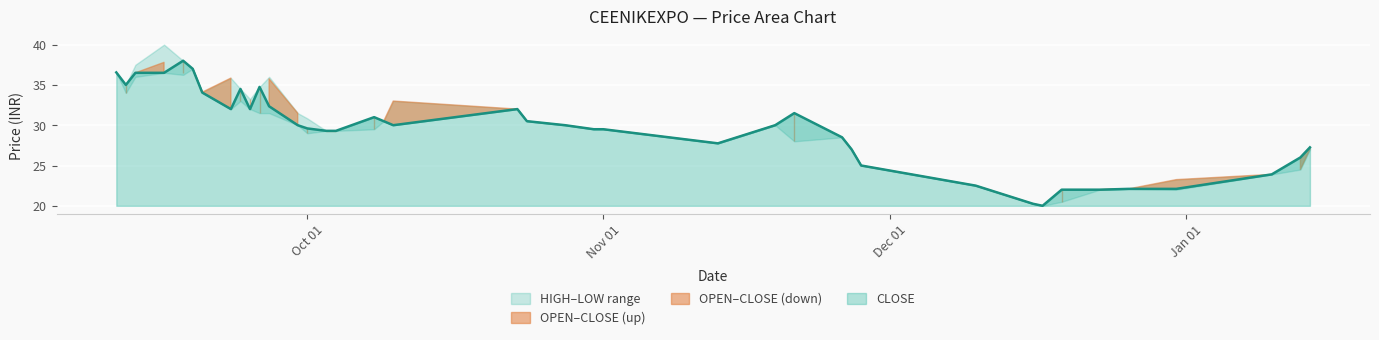

What is the maximum value for CLOSE?

38.0